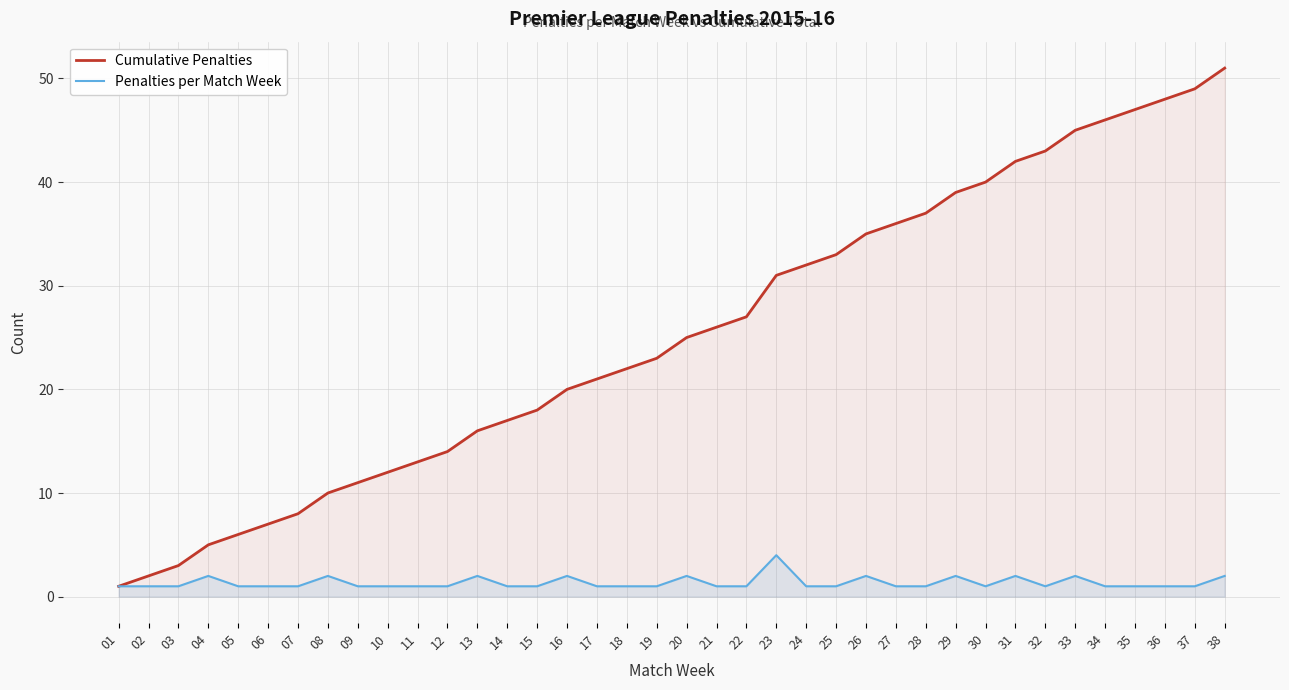

What is the difference between the highest and lowest values at 37?

48